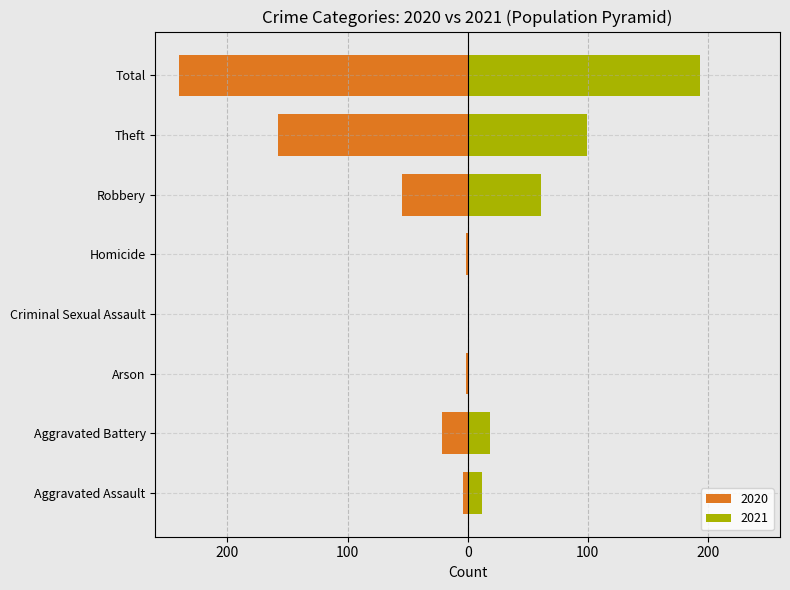

How many data points in 2020 are above 21?

3